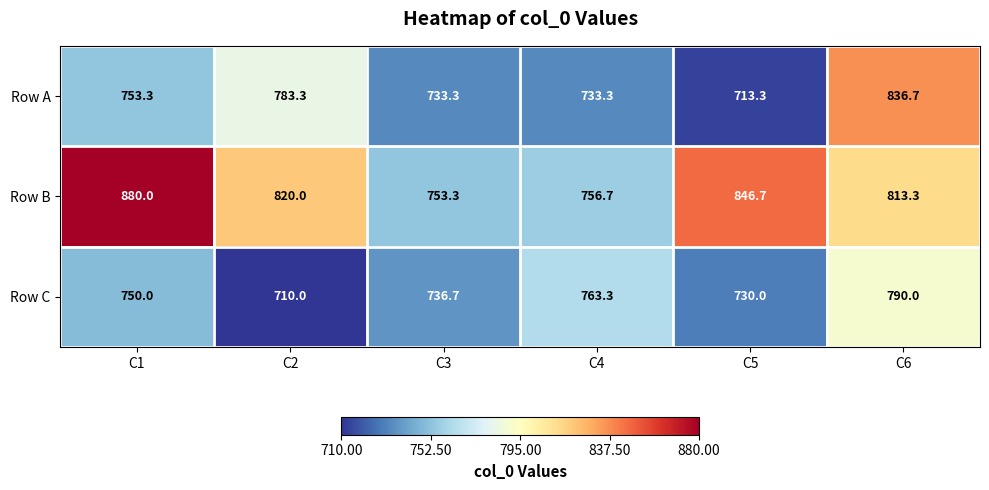

Which series has the largest total across all categories?

Row B